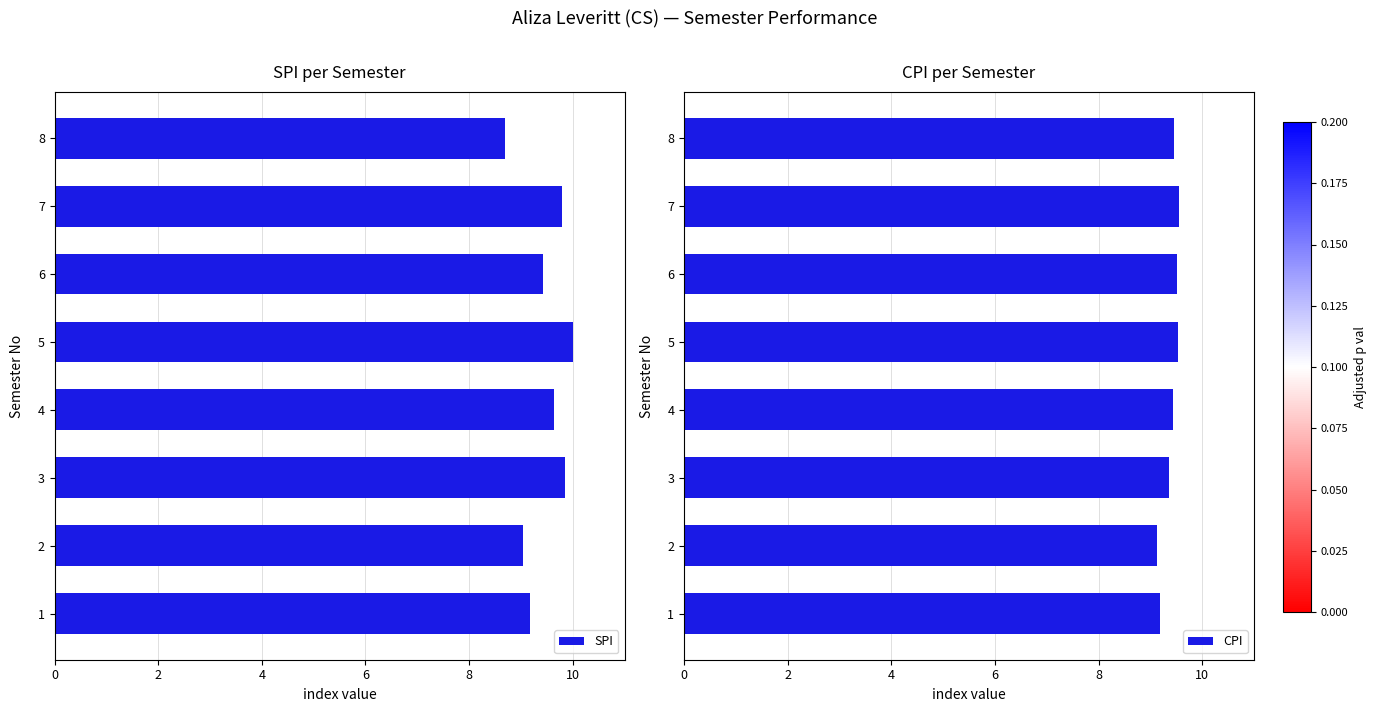

Count the CPI values in the range 9 to 10.

8